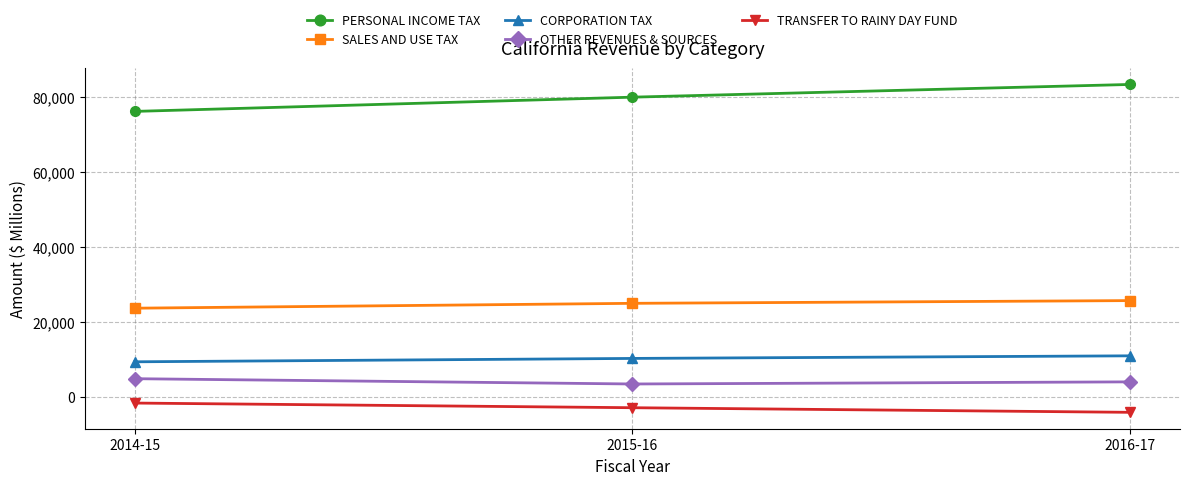

Where does the OTHER REVENUES & SOURCES series first go above 4047?

2014-15